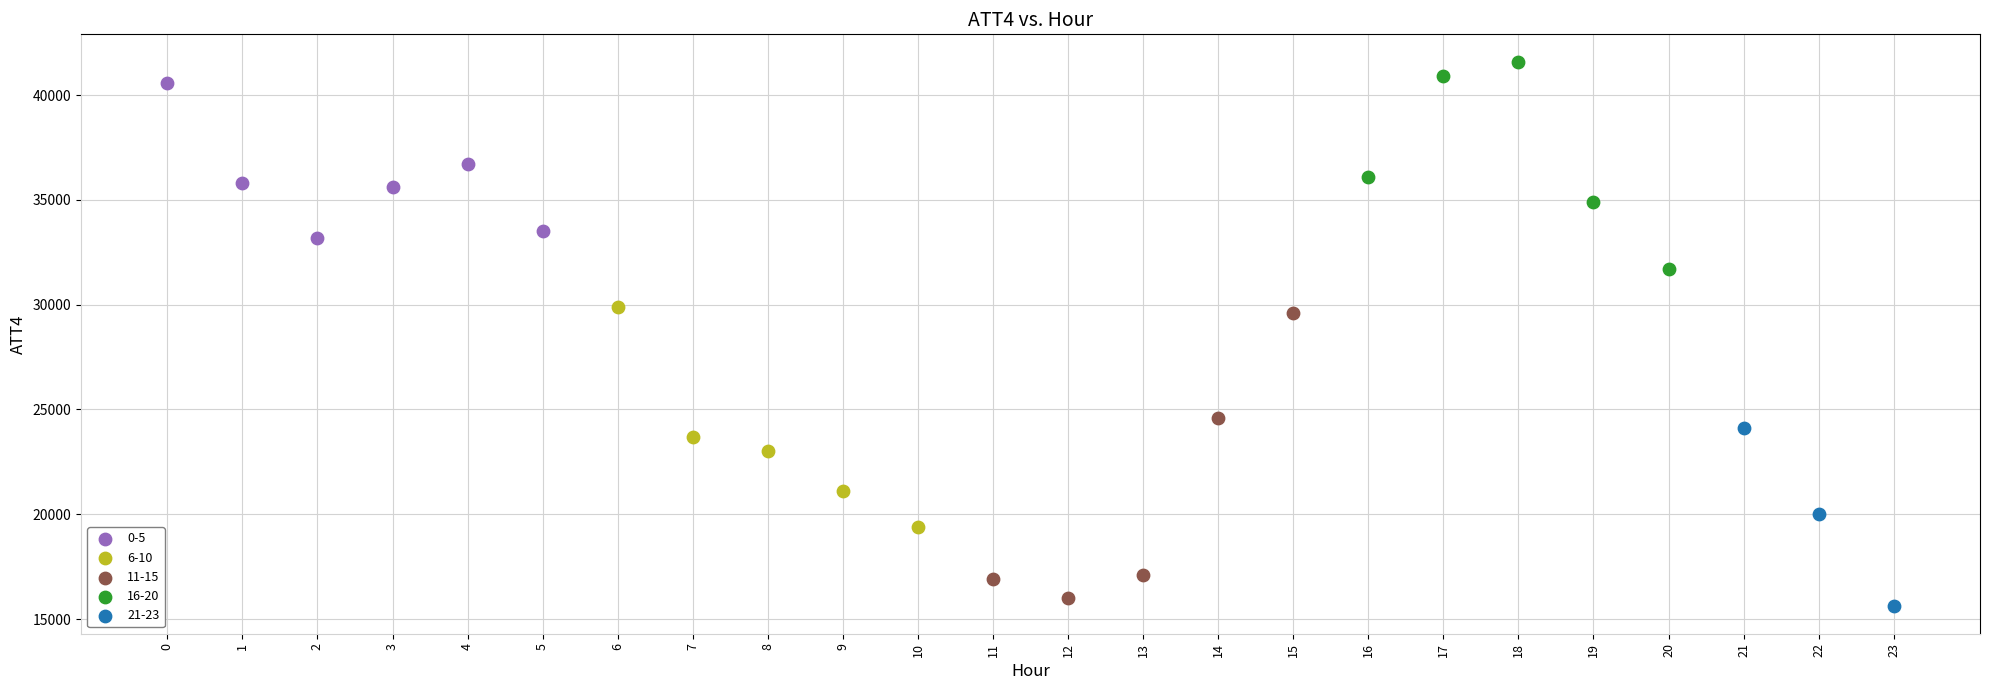

What are all the series names shown in the legend?

0-5, 6-10, 11-15, 16-20, 21-23